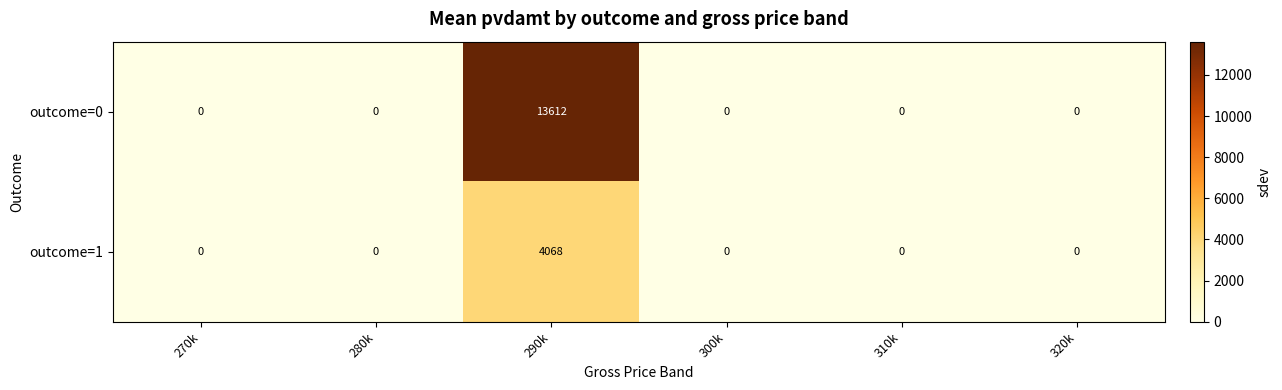

At how many categories does at least one series exceed 10840?

1